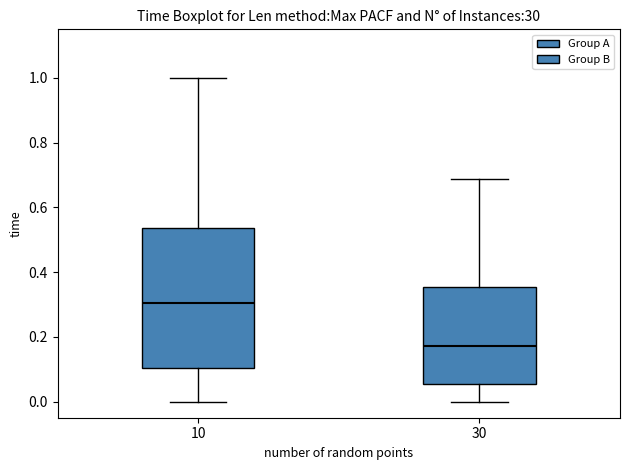

Reading left to right, read every box against the y-axis: the position of its median line, the range the box covers, and the ends of its whiskers. The values are not printed on the chart, so give them approximately, as read against the axis.

10: median 0.30, box 0.10 to 0.54, whiskers 0.00 to 1.00
30: median 0.18, box 0.06 to 0.36, whiskers 0.00 to 0.68